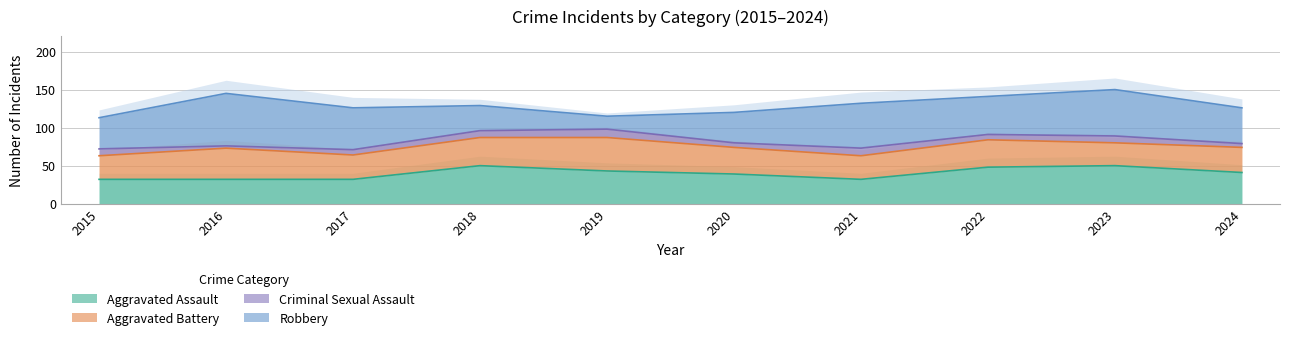

True or false: Robbery has a value of 47 at 2024.

True